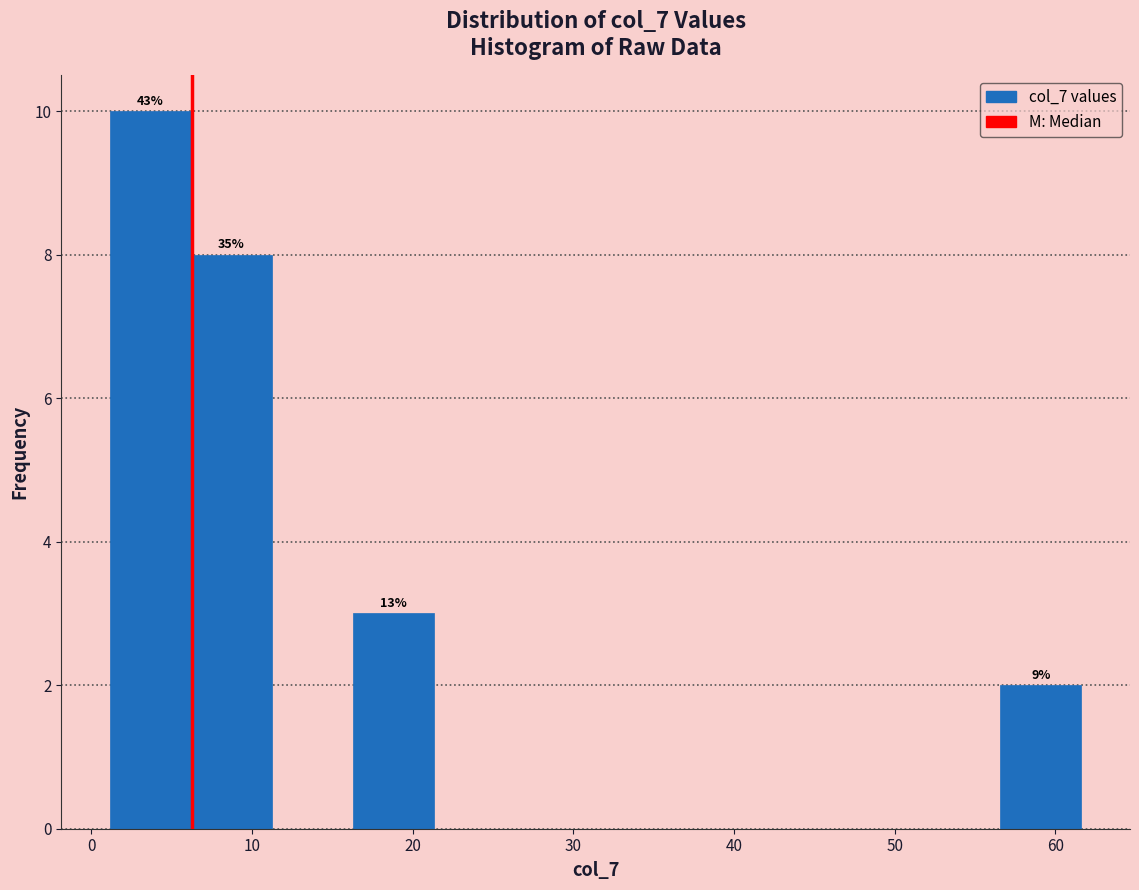

Over which range of the x-axis is the bar tallest?

1 to 6